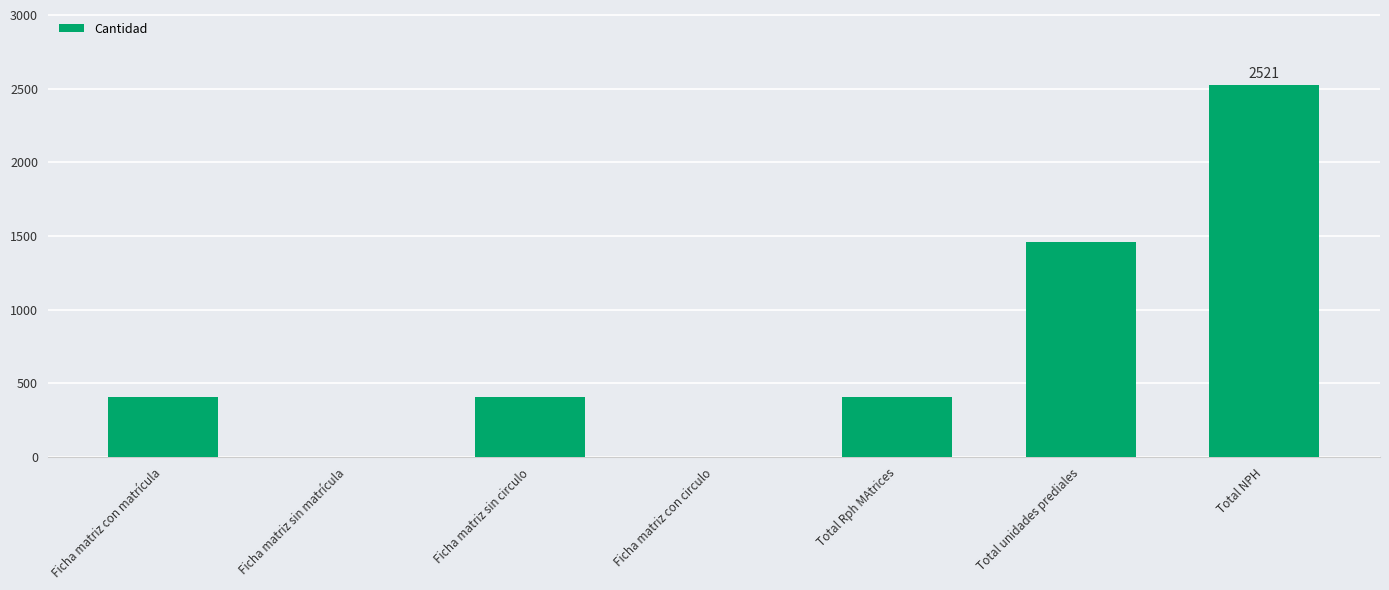

What is the sum of all values?

5204